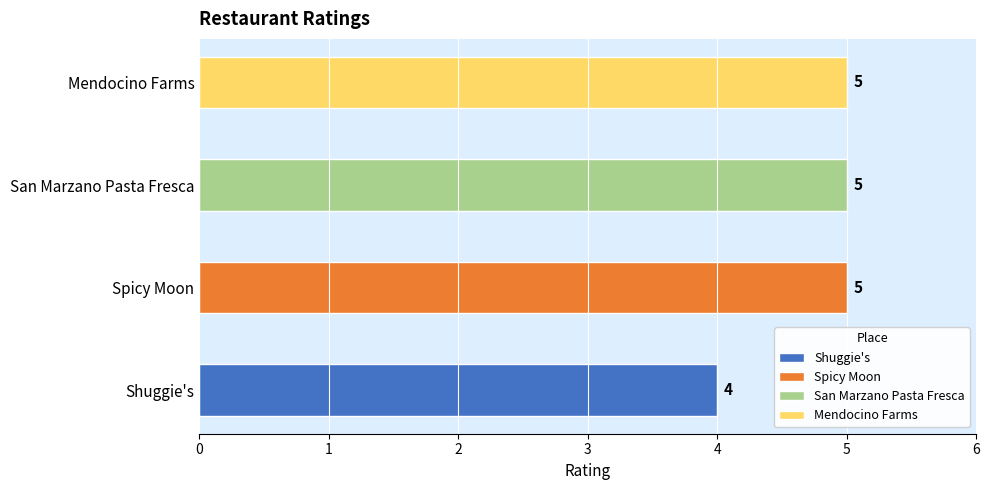

Which category has the lowest value across all series?

Shuggie's